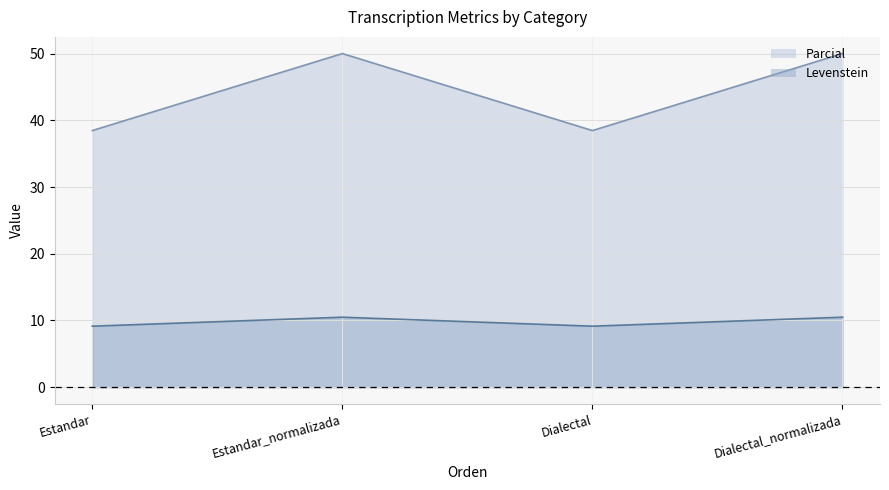

What is the difference between the maximum and minimum values in the Parcial series?

11.5